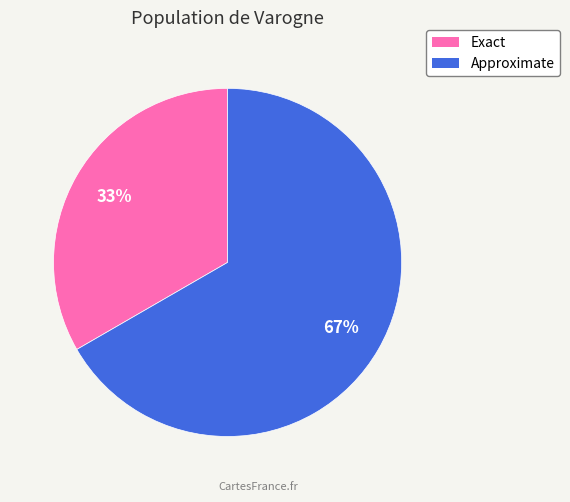

To the nearest percent, what percentage of the pie is Exact?

33%